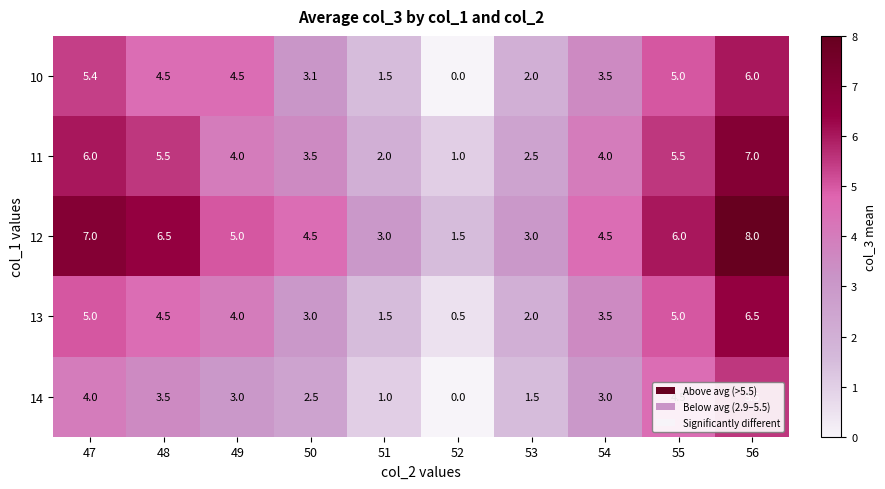

At how many categories does at least one series exceed 1?

10